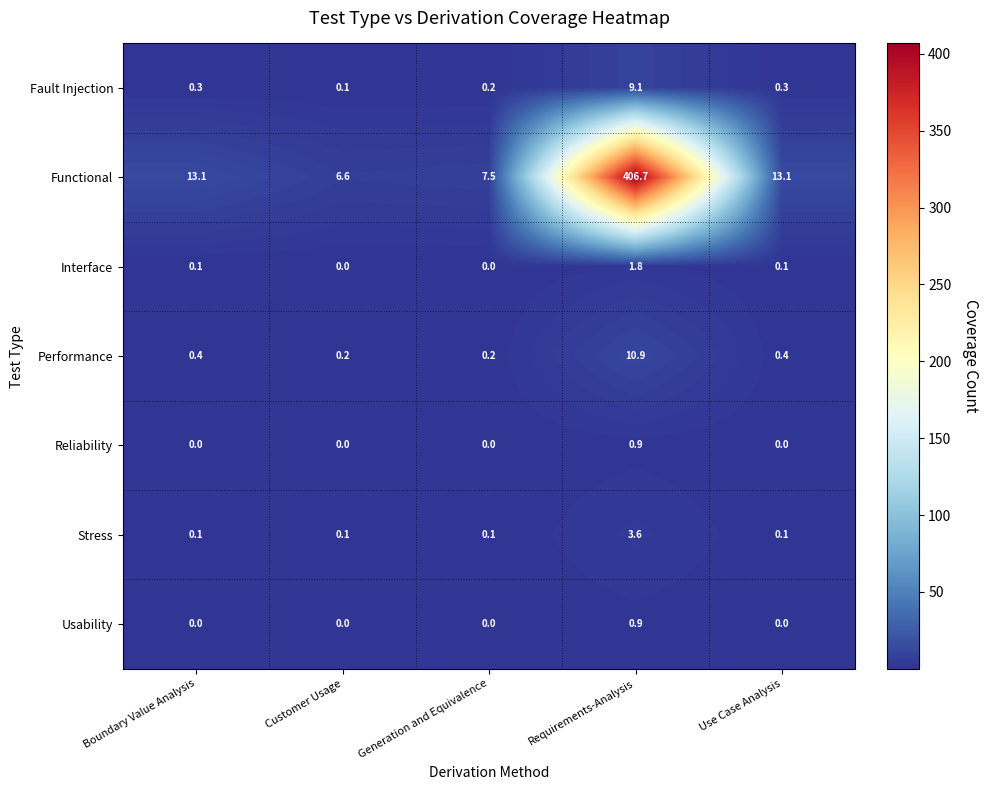

Is the value of Stress at Customer Usage greater than the value of Reliability at Use Case Analysis?

Yes